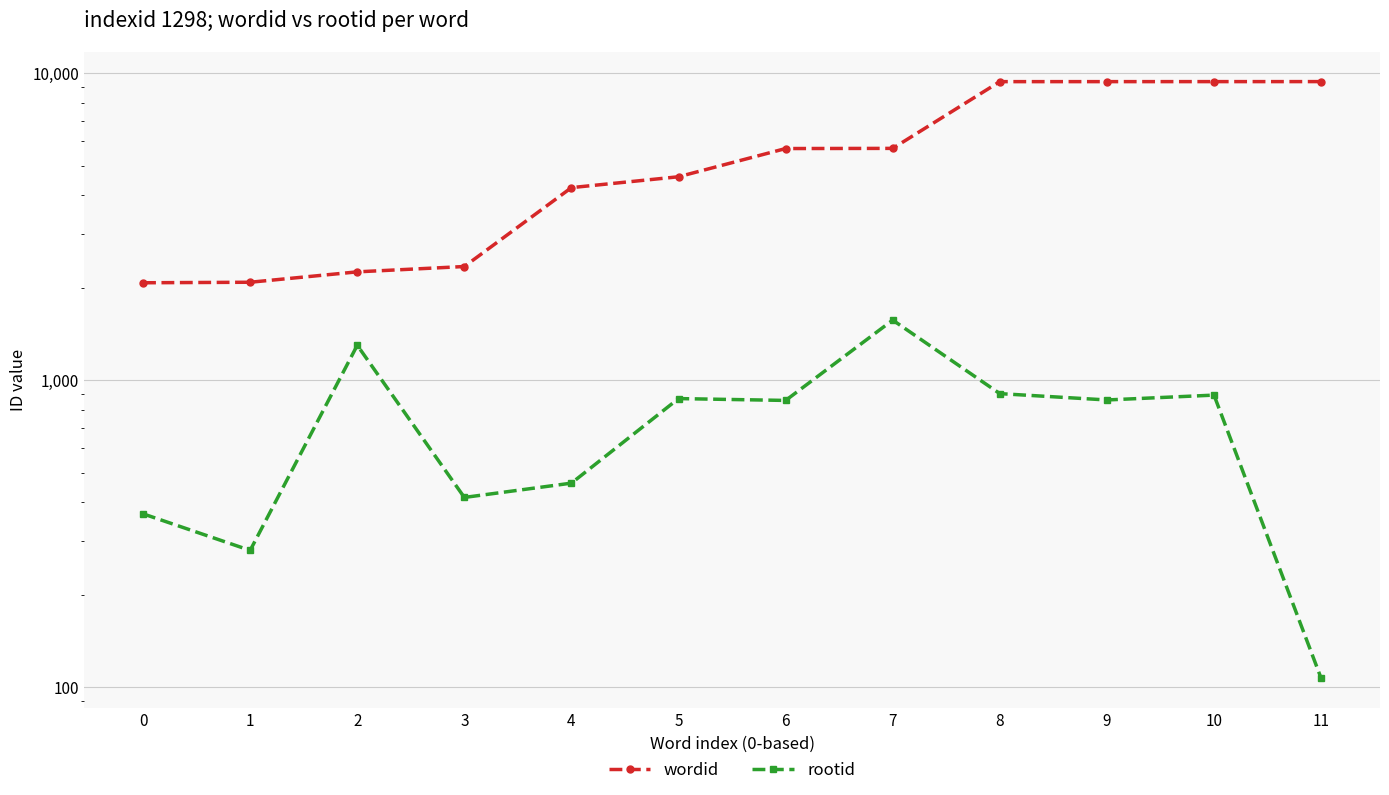

True or false: rootid has a value of 125 at 4.

False